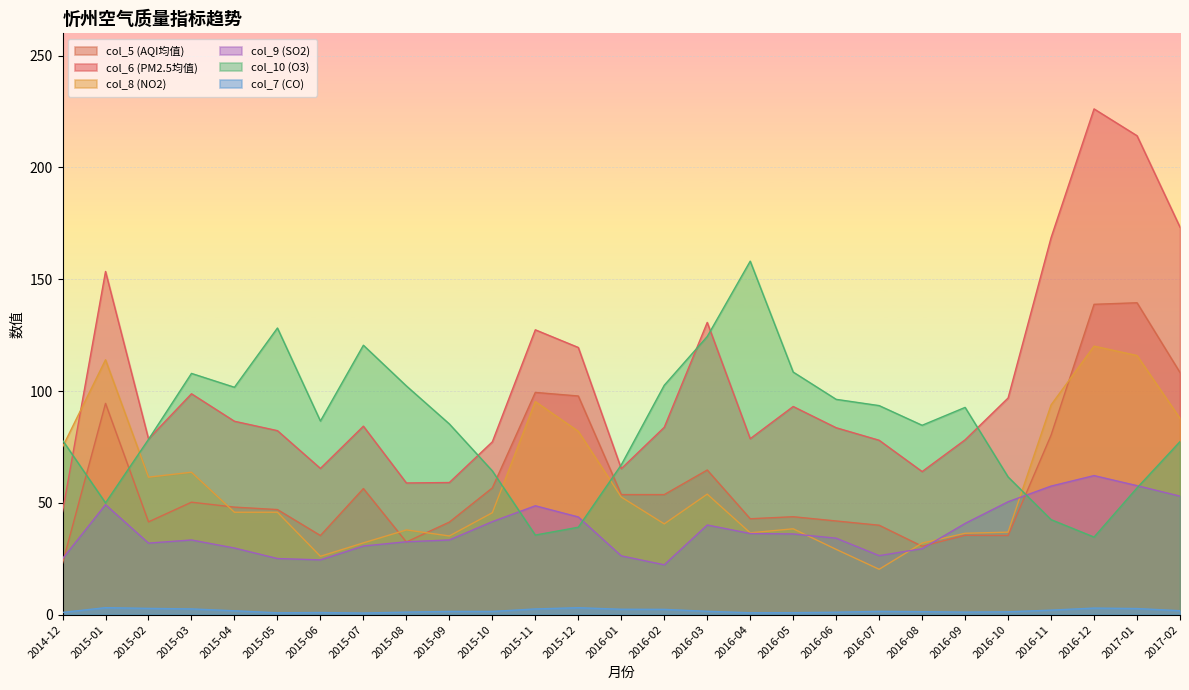

What is the difference between the second highest and minimum values in the col_7 series?

2.4